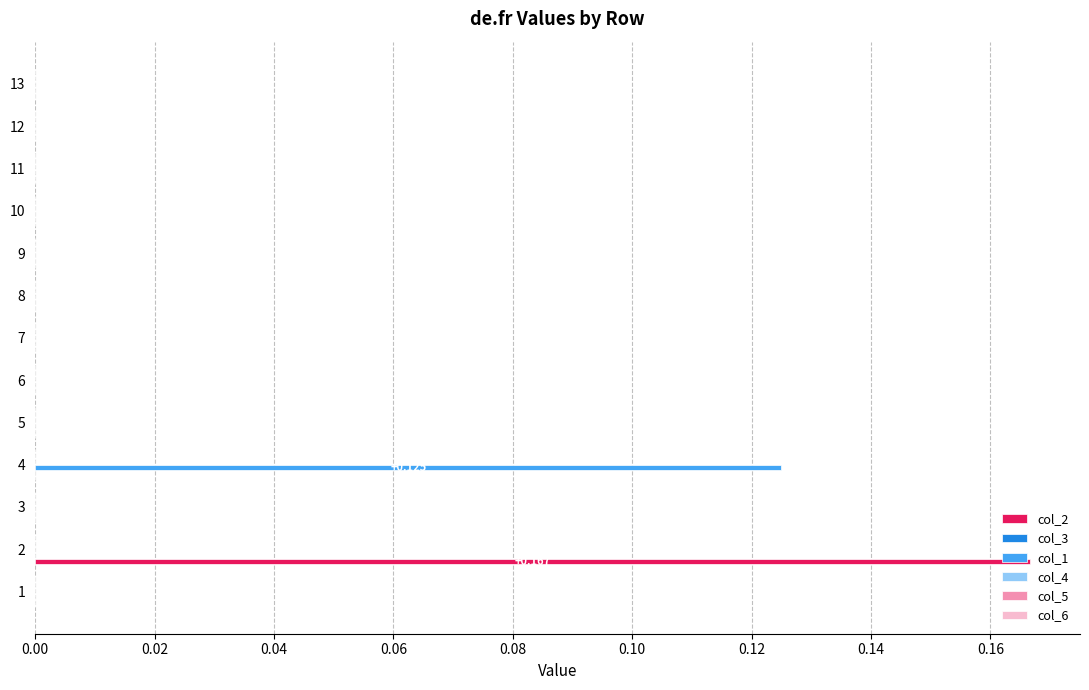

Count the number of categories in the chart.

13